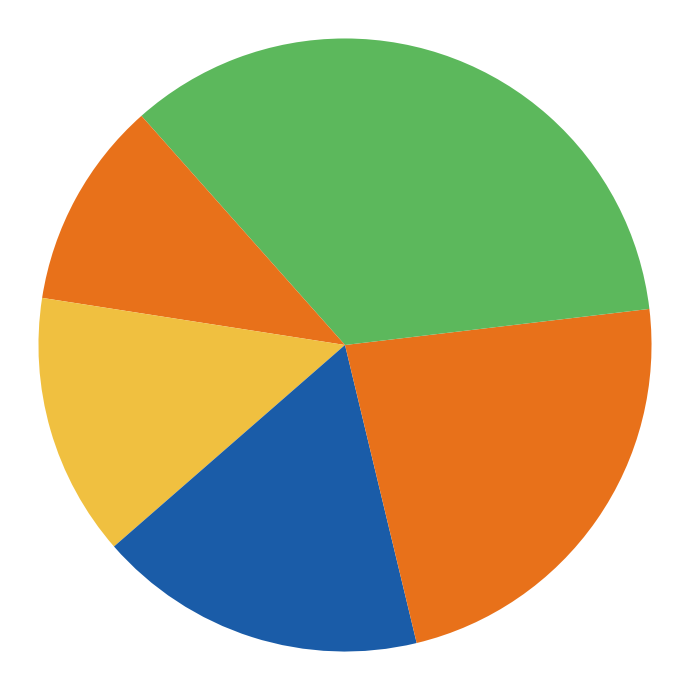

How many segments does this pie chart have?

6